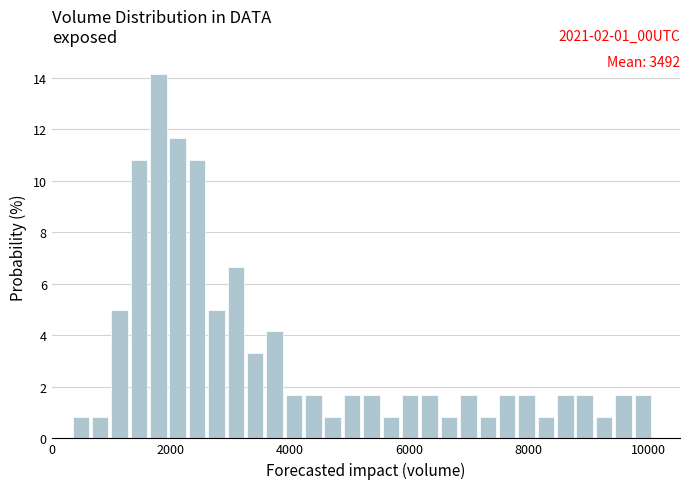

Read against the x-axis, roughly where is the centre of the tallest bar?

1800